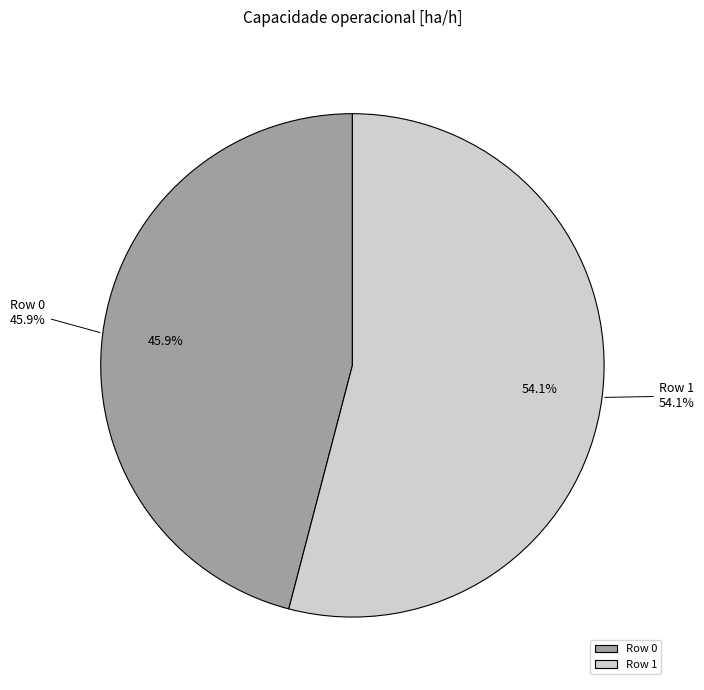

Count the number of slices in the pie.

2